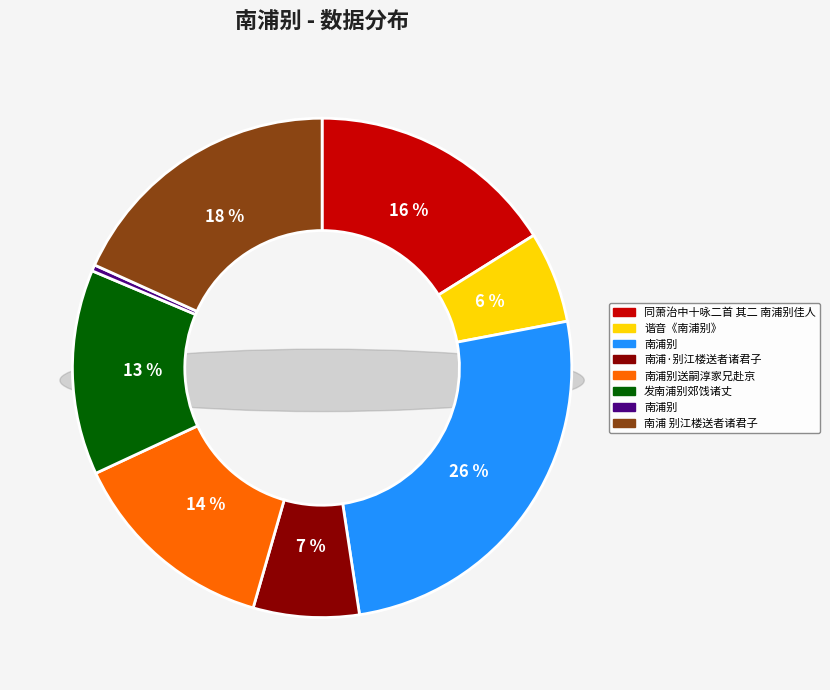

What percentage is the 同萧治中十咏二首 其二 南浦别佳人 slice, to the nearest percent?

16%